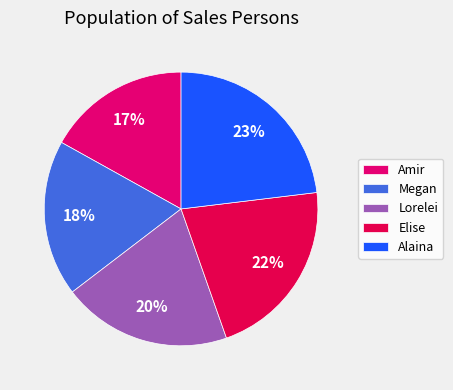

Does Lorelei represent more than half of the total?

No